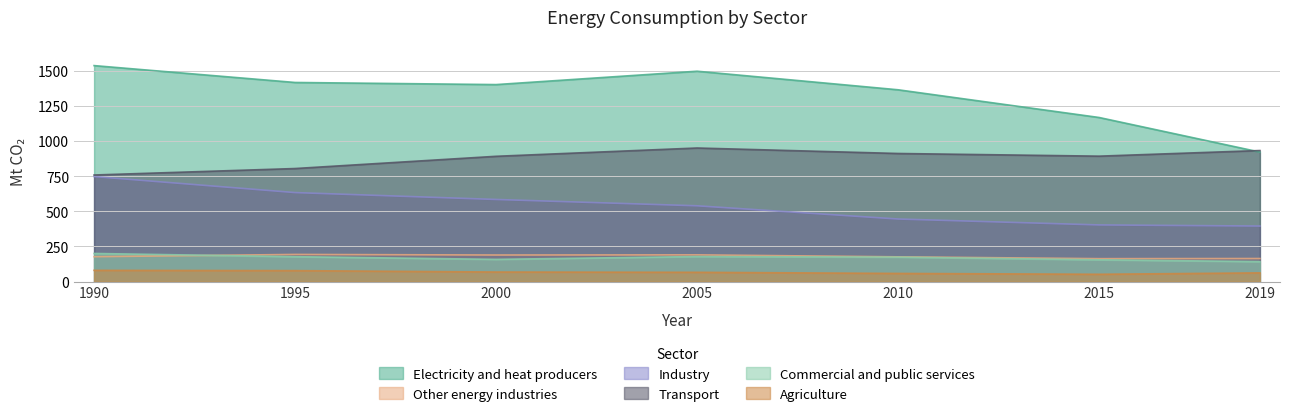

What is the difference between the Agriculture values at 1995 and 2010?

20